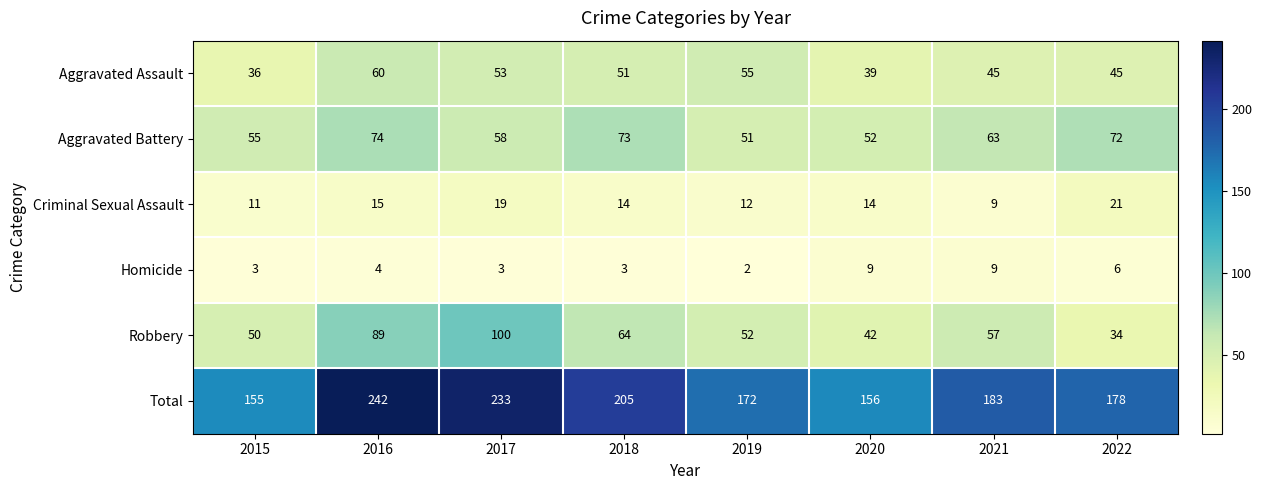

Rank the series by their maximum value, from highest to lowest.

Total, Robbery, Aggravated Battery, Aggravated Assault, Criminal Sexual Assault, Homicide